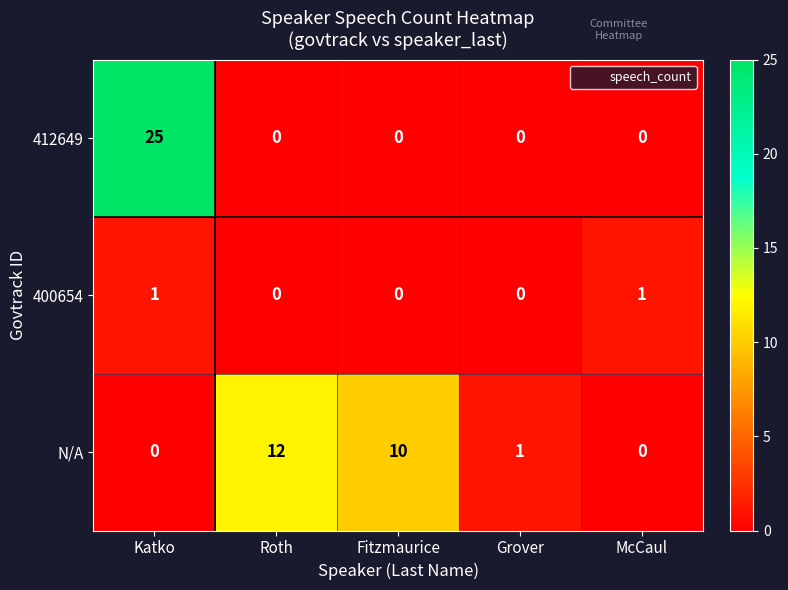

How many data points in 400654 are above 0?

2